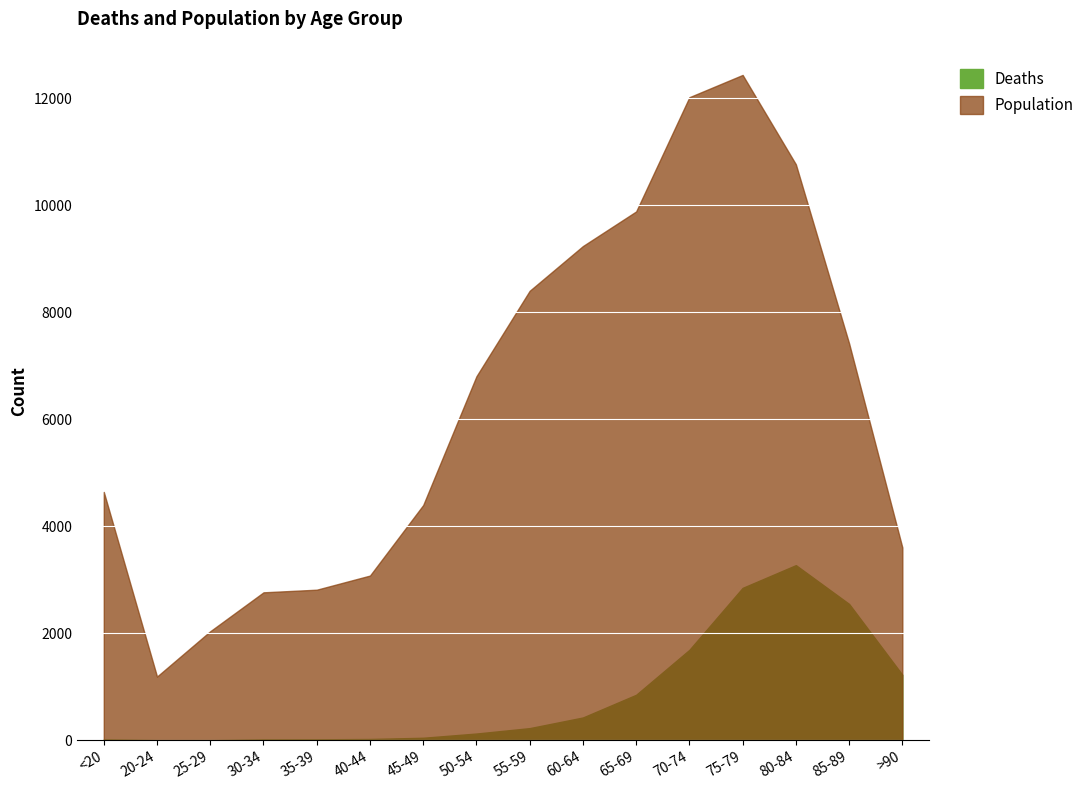

Is it true that Population equals 2545 at 45-49?

False